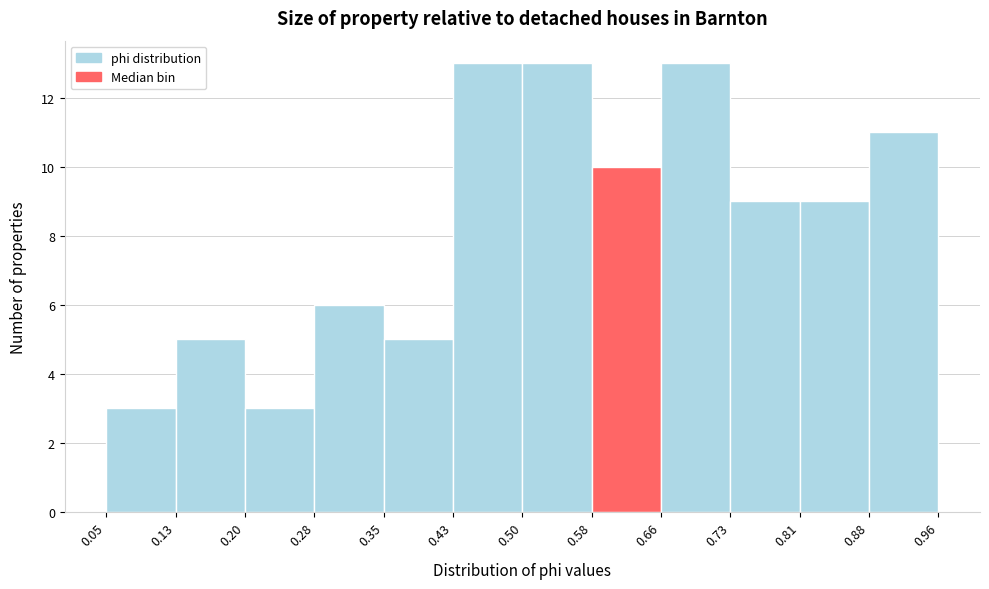

Reading left to right, transcribe this chart: for each bar, give the range it covers on the x-axis and its height. The values are not printed on the chart, so give them approximately, as read against the axis.

0.05 to 0.13: 3
0.13 to 0.20: 5
0.20 to 0.28: 3
0.28 to 0.35: 6
0.35 to 0.43: 5
0.43 to 0.50: 13
0.50 to 0.58: 13
0.58 to 0.66: 10
0.66 to 0.73: 13
0.73 to 0.81: 9
0.81 to 0.88: 9
0.88 to 0.96: 11